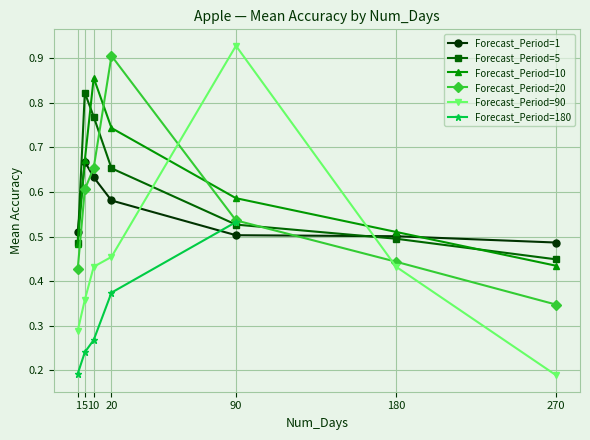

Which series has the widest spread of values?

Forecast_Period=90